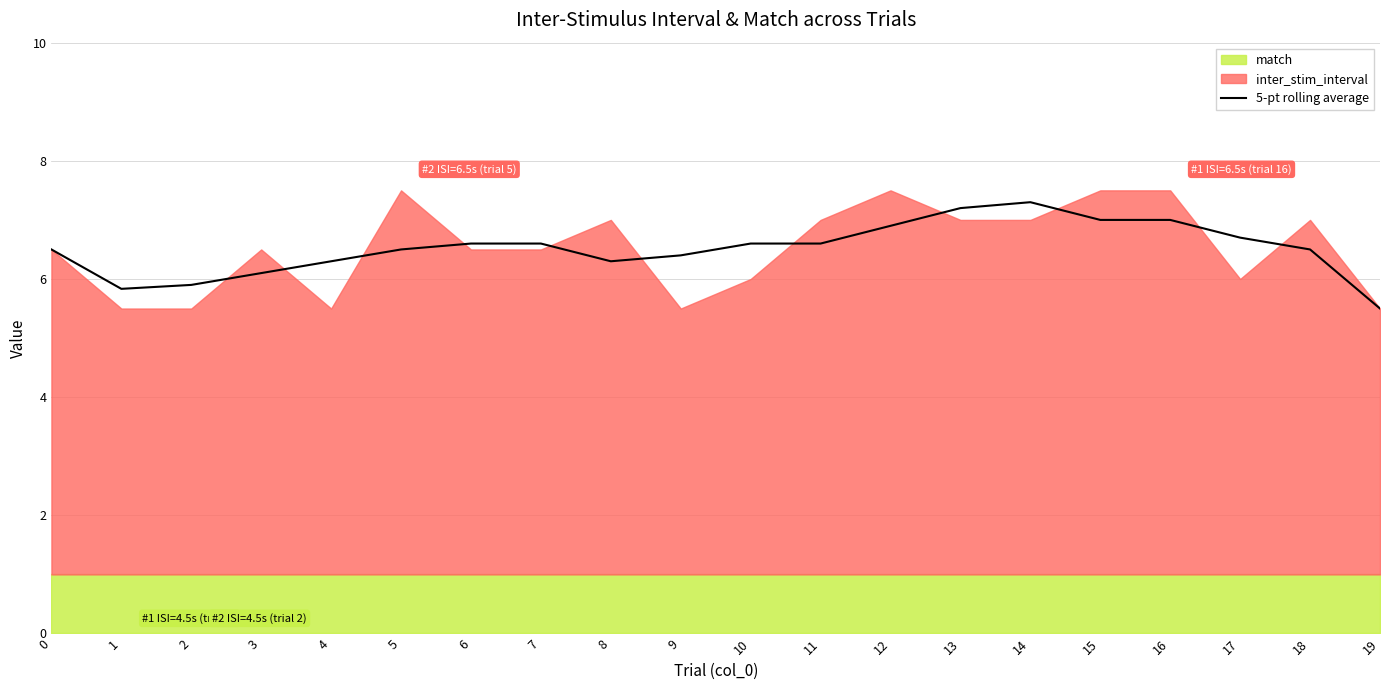

Does the chart have visible grid lines?

Yes